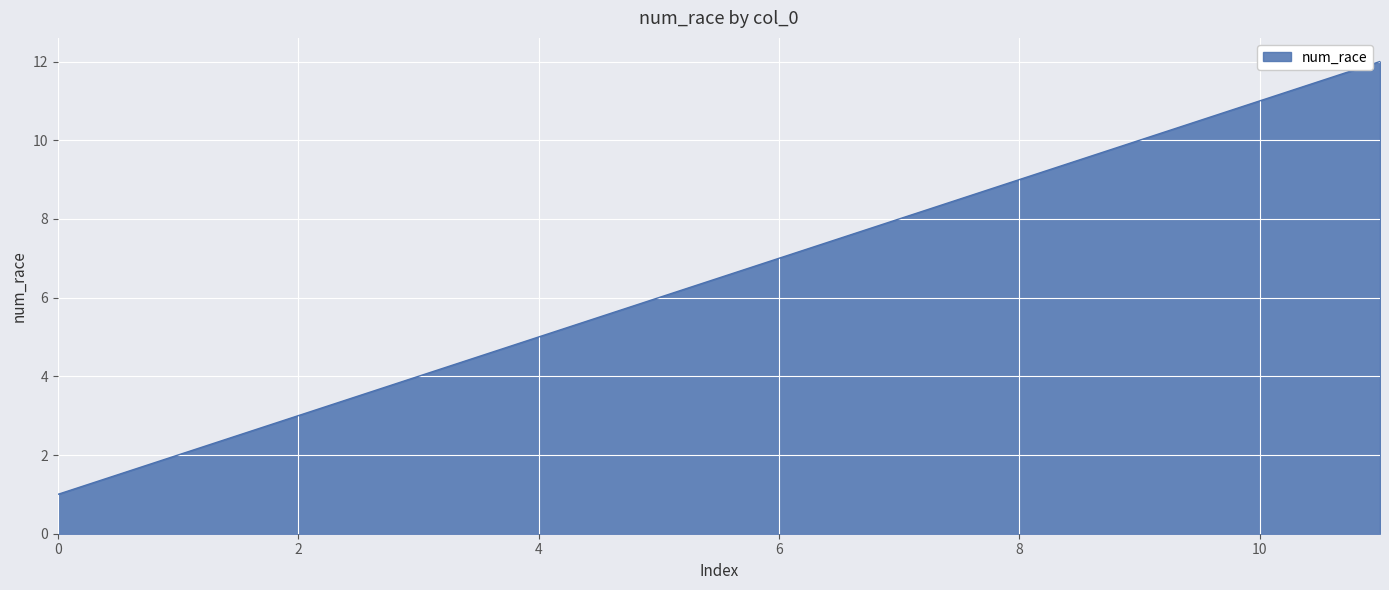

Reading left to right, extract all data points from this chart.

1	2	3	4	5	6	7	8	9	10	11	12